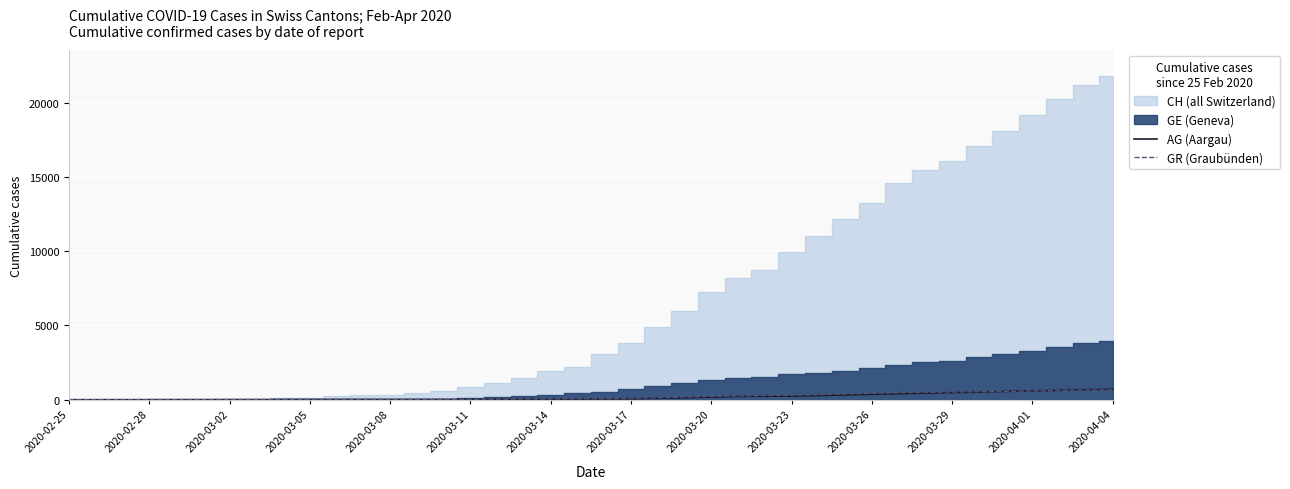

Is the value of AG (Aargau) at 29 greater than the value of GR (Graubünden) at 2020-04-04?

Yes